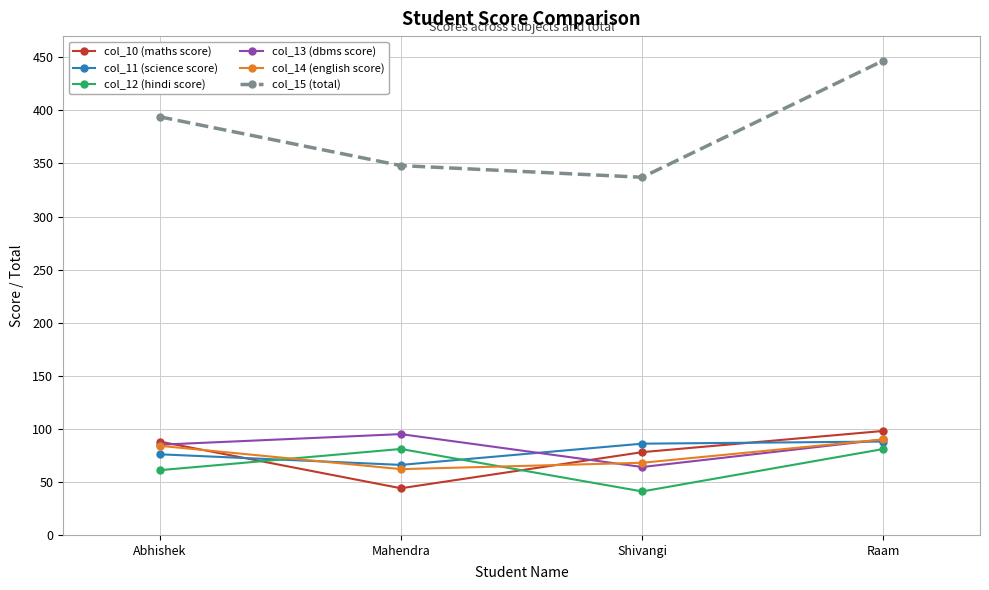

Which series ends up on top after the final intersection of col_13 (dbms score) and col_10 (maths score)?

col_10 (maths score)